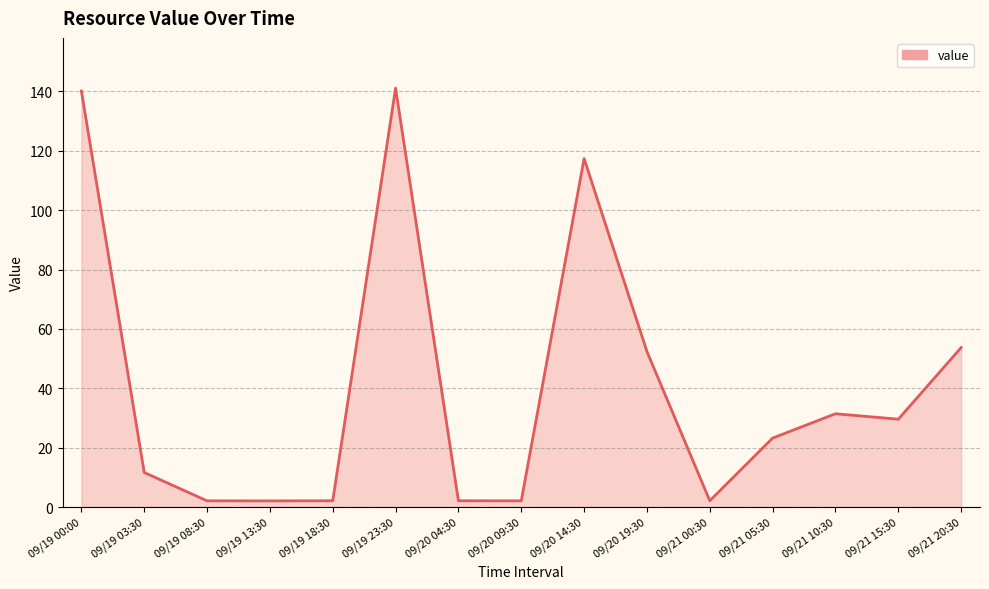

What is the maximum value shown in the chart?

141.1